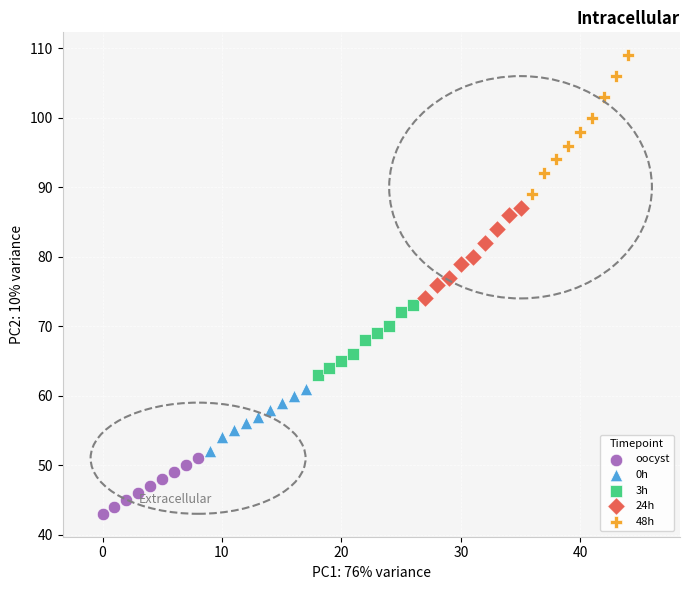

Which series has the largest Y range (max minus min)?

48h